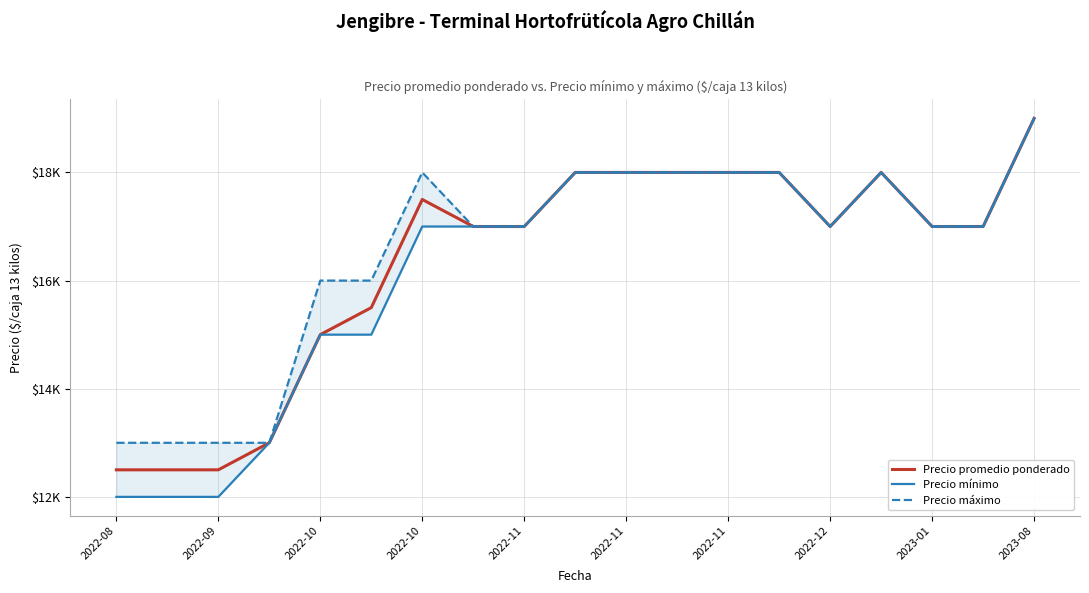

Is it true that Precio promedio ponderado equals 18000 at 13?

True